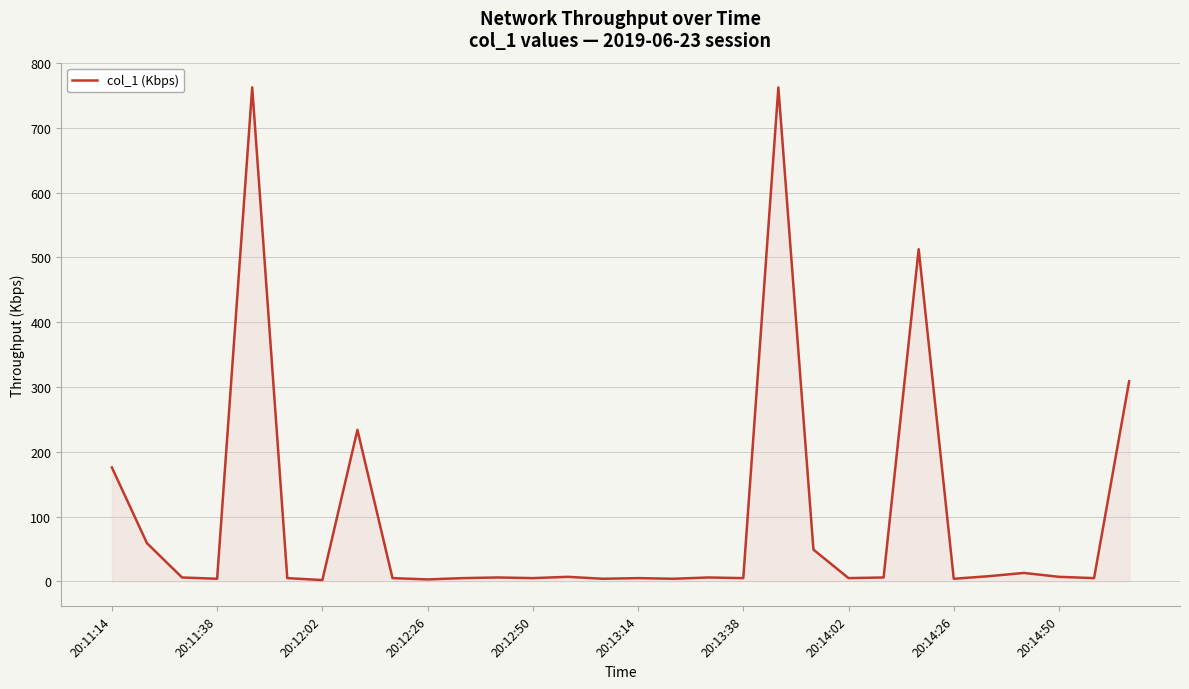

What is the difference between the maximum and minimum values?

760.5